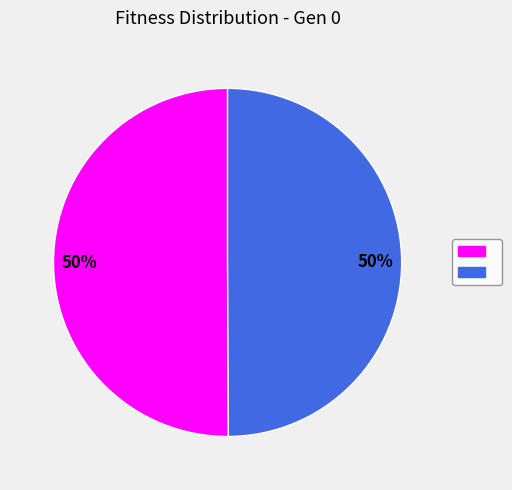

To the nearest percent, what is the average slice percentage?

50%